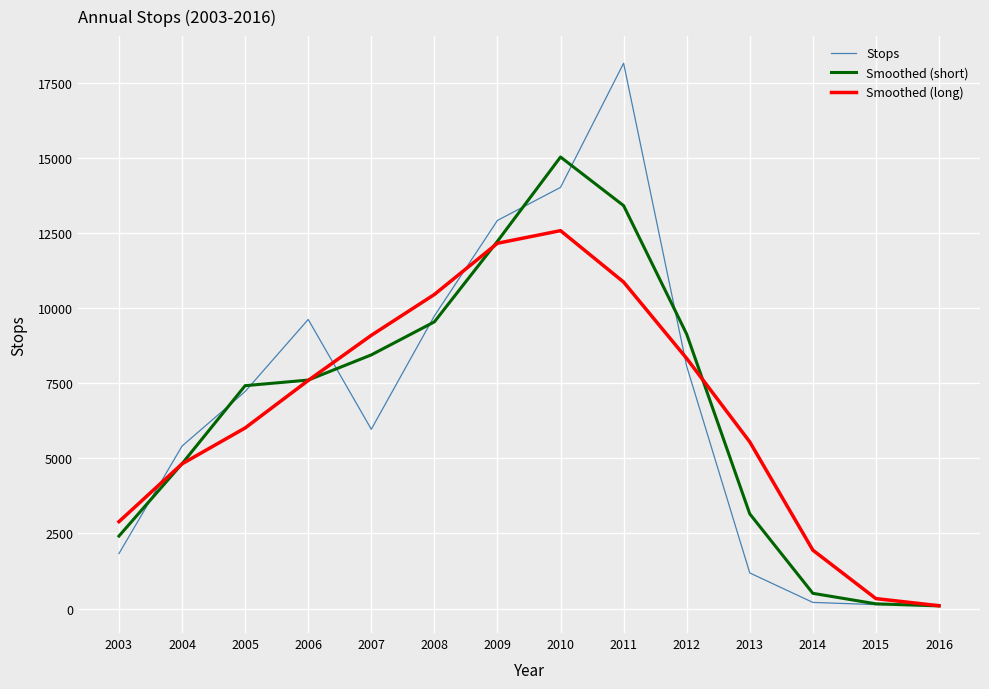

What is the average value of the Smoothed (short) series?

6713.0